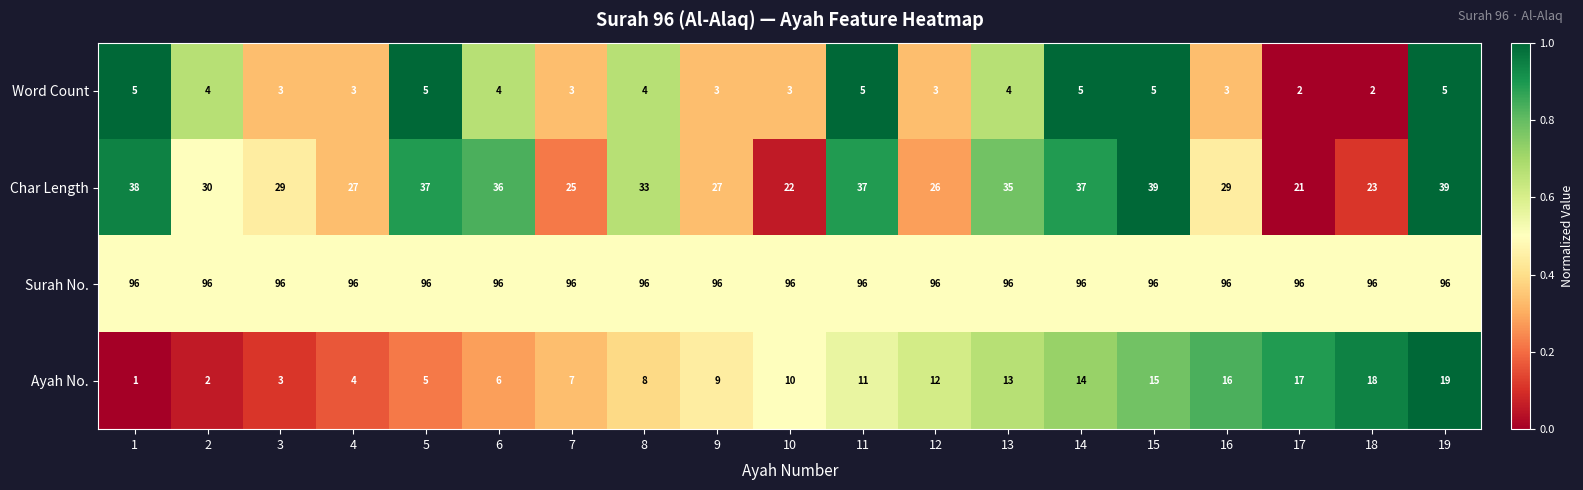

List the series in order of their peak value, lowest first.

Word Count, Ayah No., Char Length, Surah No.